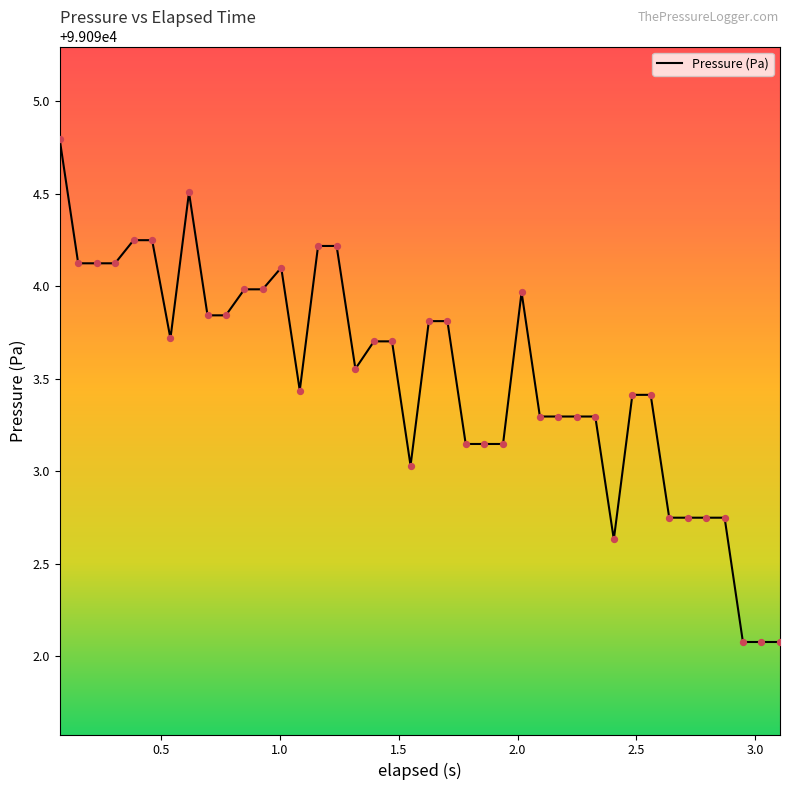

What is the minimum value shown in the chart?

99092.1